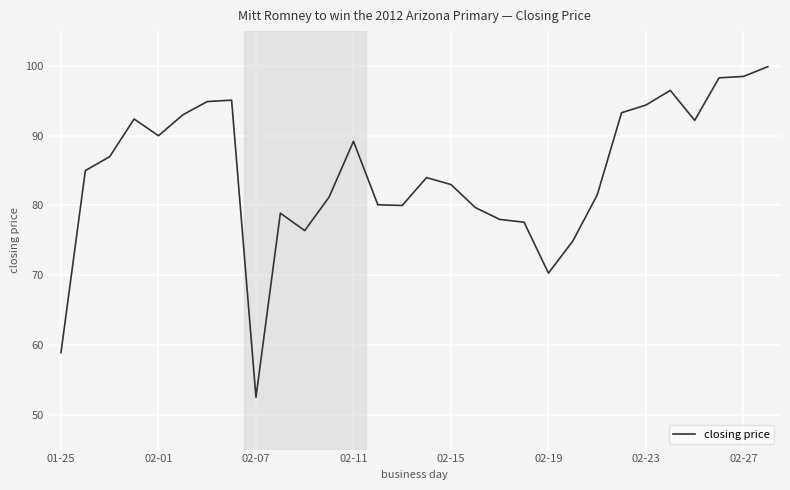

Is this an area chart (filled region under the line)?

No